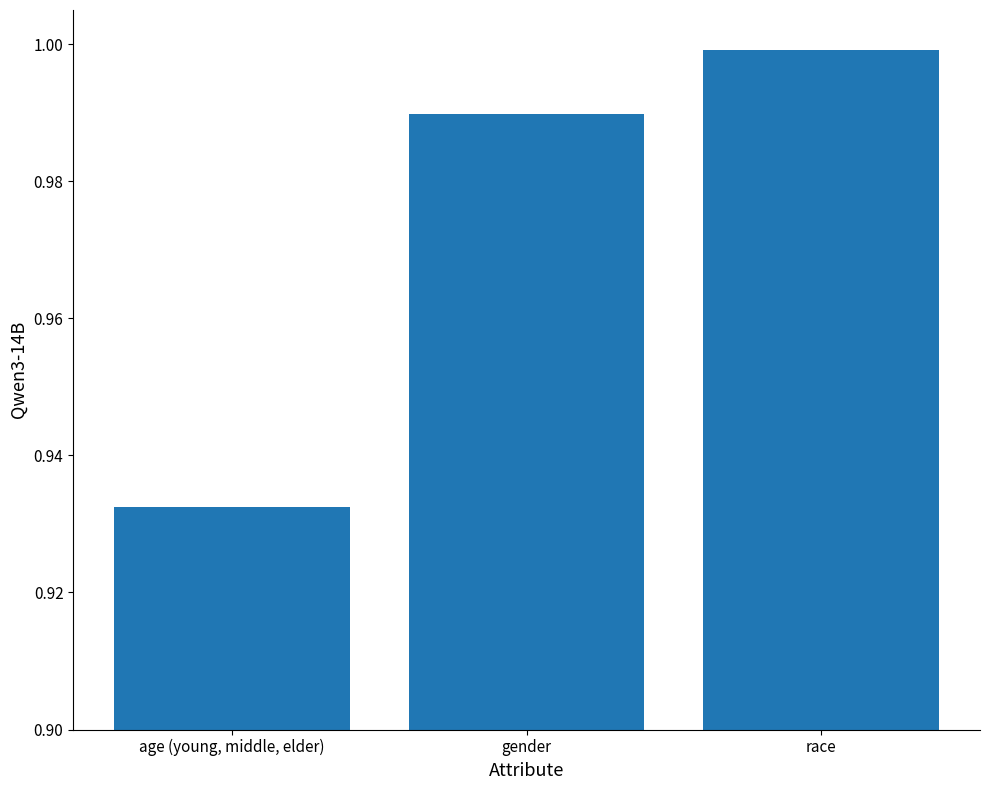

How many bars are there in total?

3